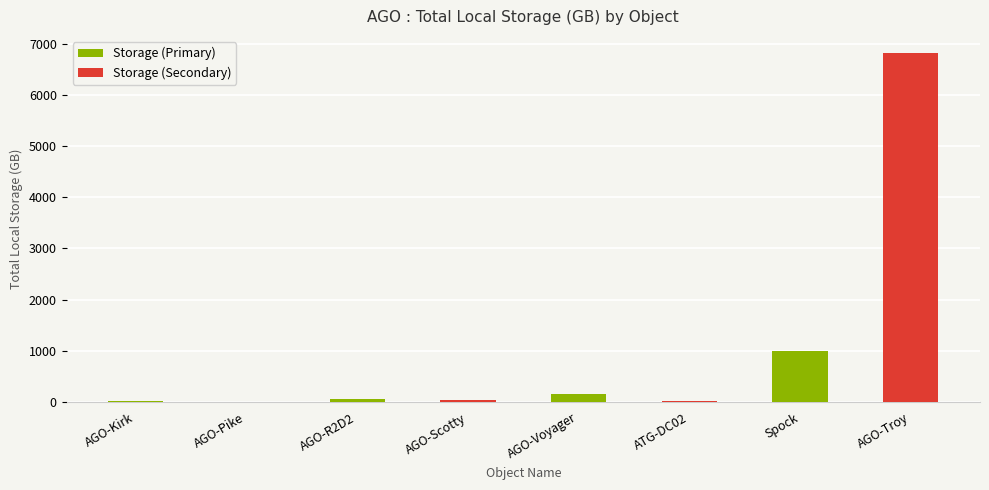

What are all the series names shown in the legend?

Storage (Primary), Storage (Secondary)